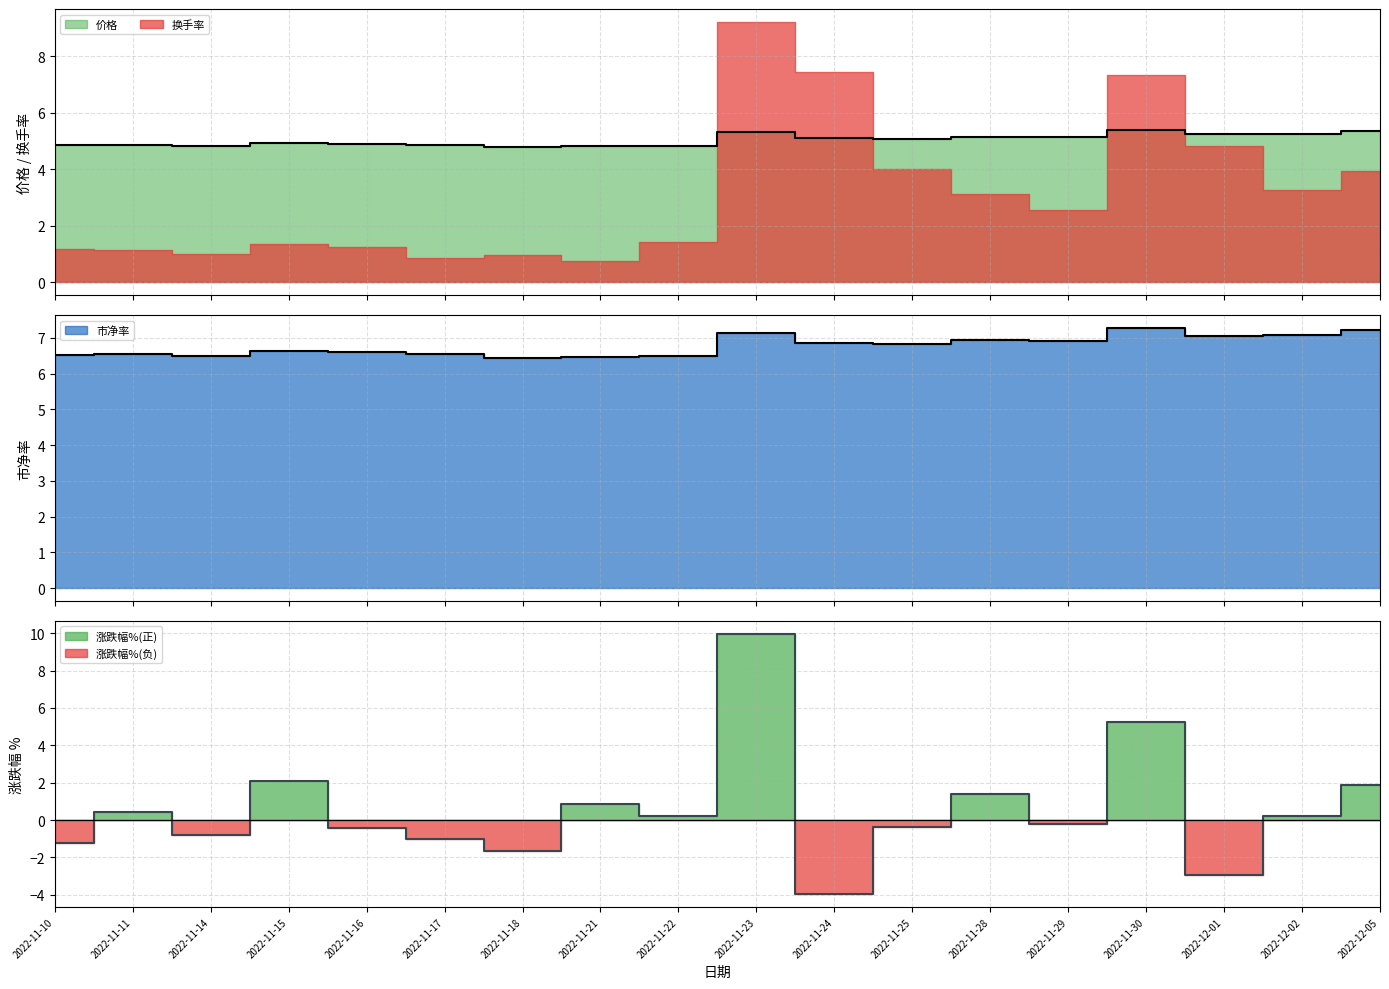

What is the difference between the second highest and second lowest values in the 市净率 series?

0.7